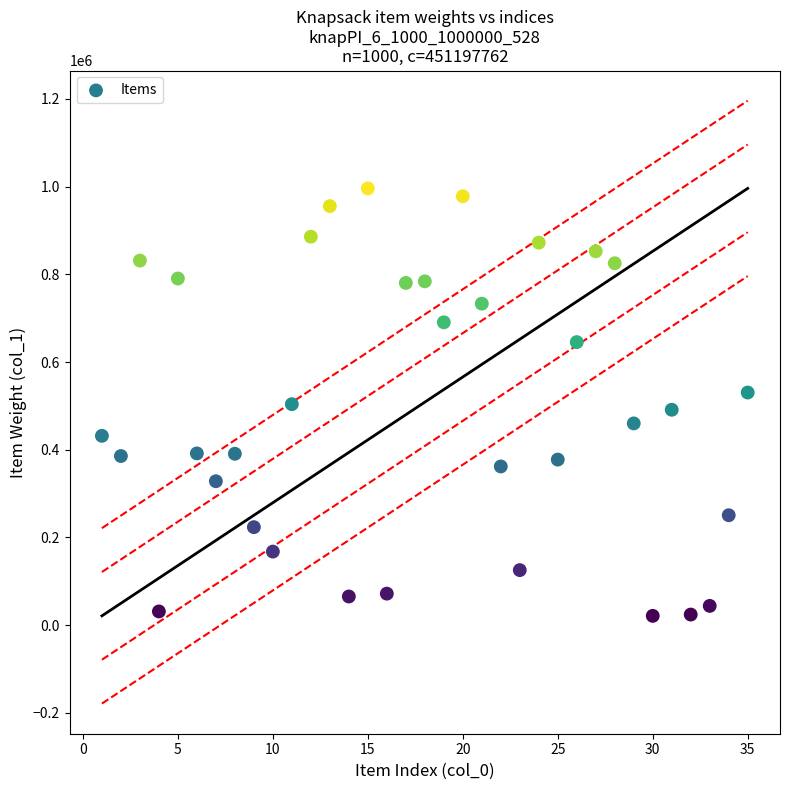

What is the range of Y values (max minus min)?

974699